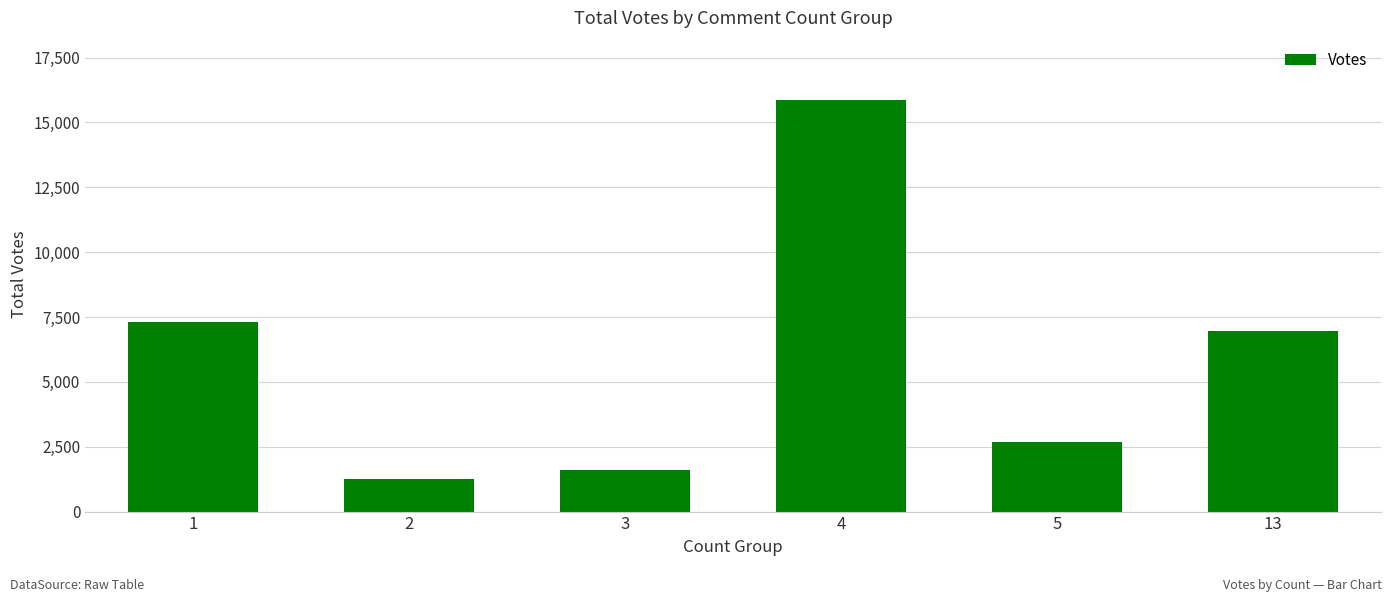

Reading left to right, extract all data points from this chart.

7294	1266	1585	15878	2663	6973